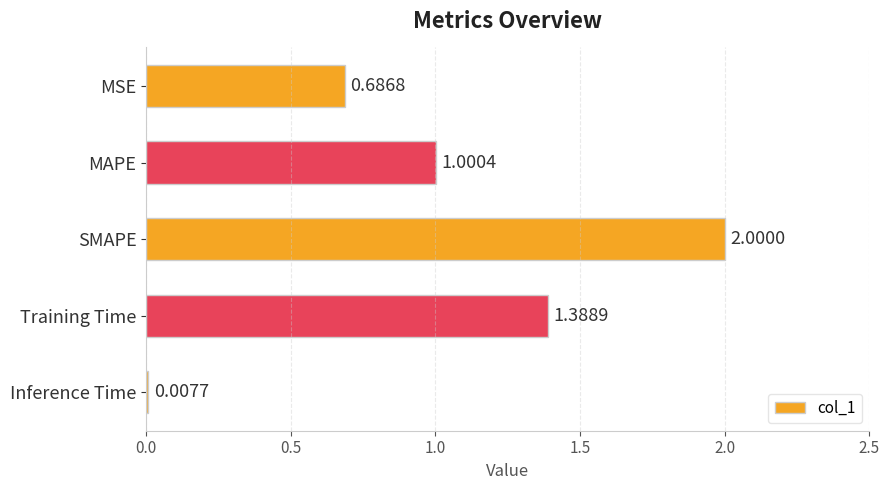

What is the difference between the maximum and second lowest values?

1.3